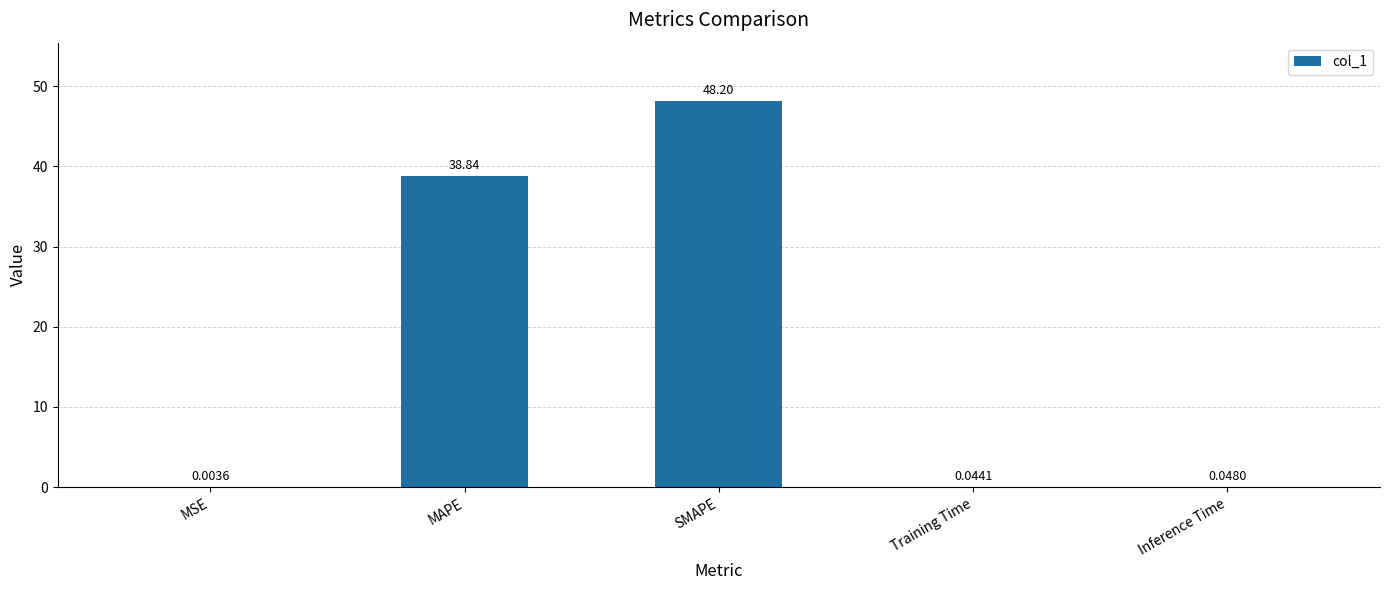

At which category does the chart reach its peak across all series?

SMAPE